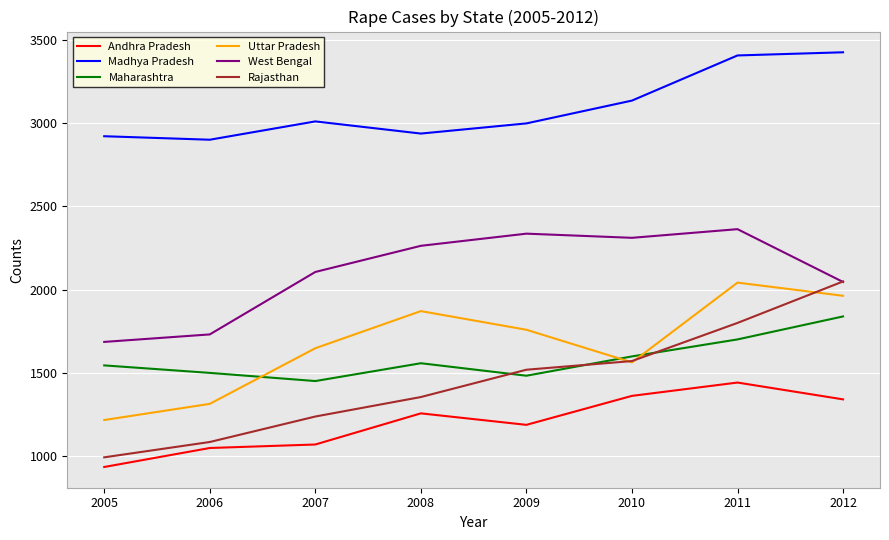

In Madhya Pradesh, how many points are lower than both neighbors (excluding endpoints)?

2